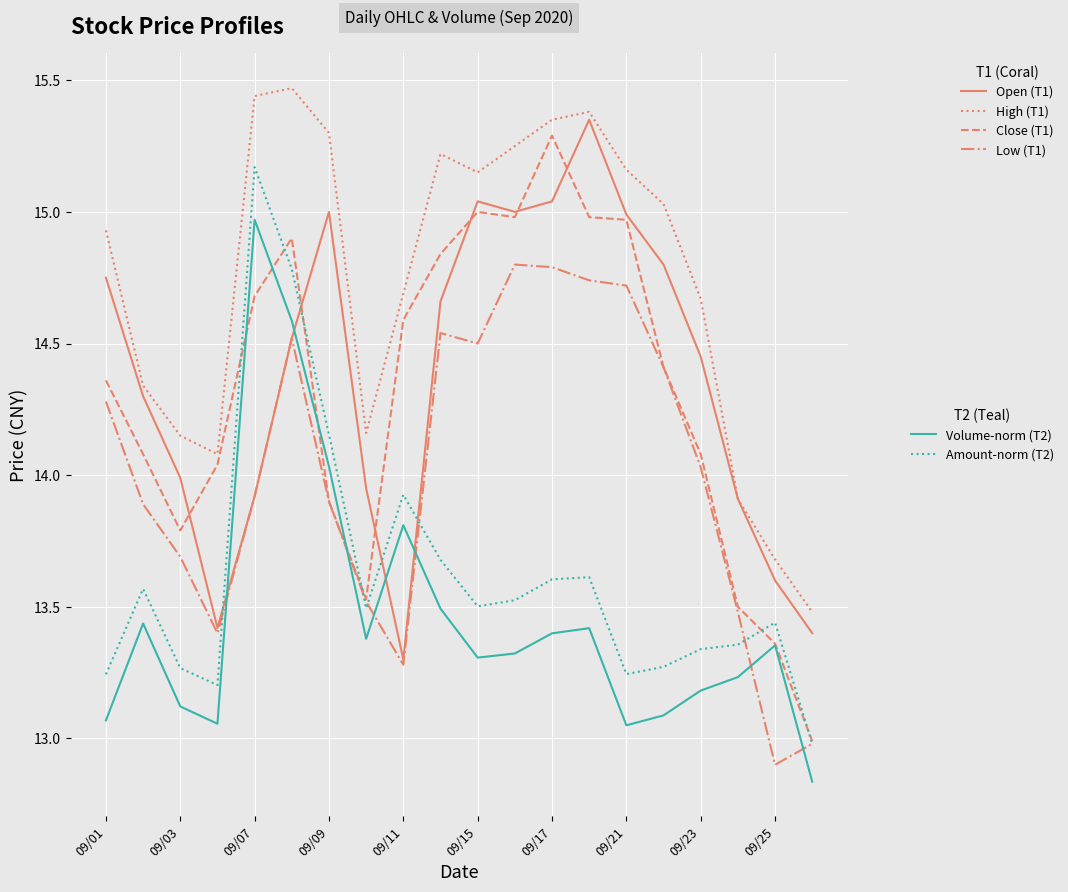

The value of Close (T1) at 09/17 is 15.3. True or false?

True